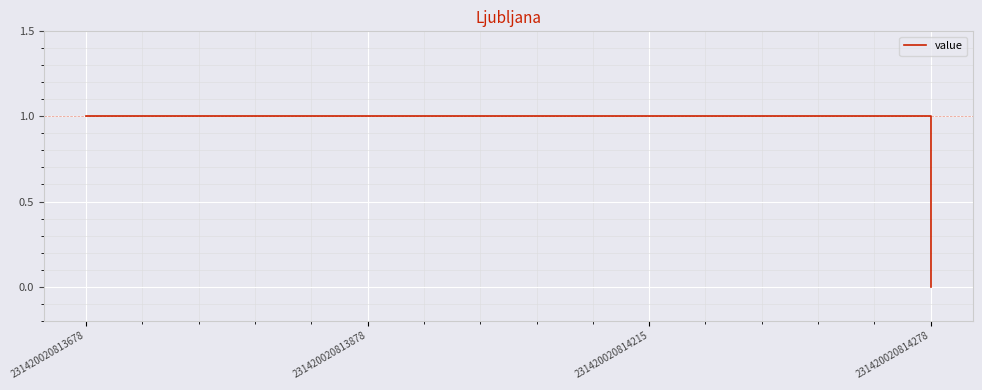

Does the chart have visible grid lines?

Yes